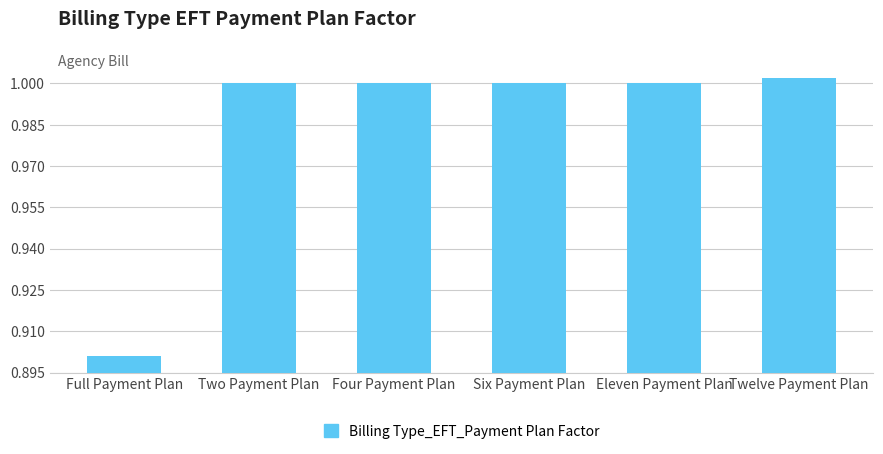

The value at Full Payment Plan is 1.5. True or false?

False